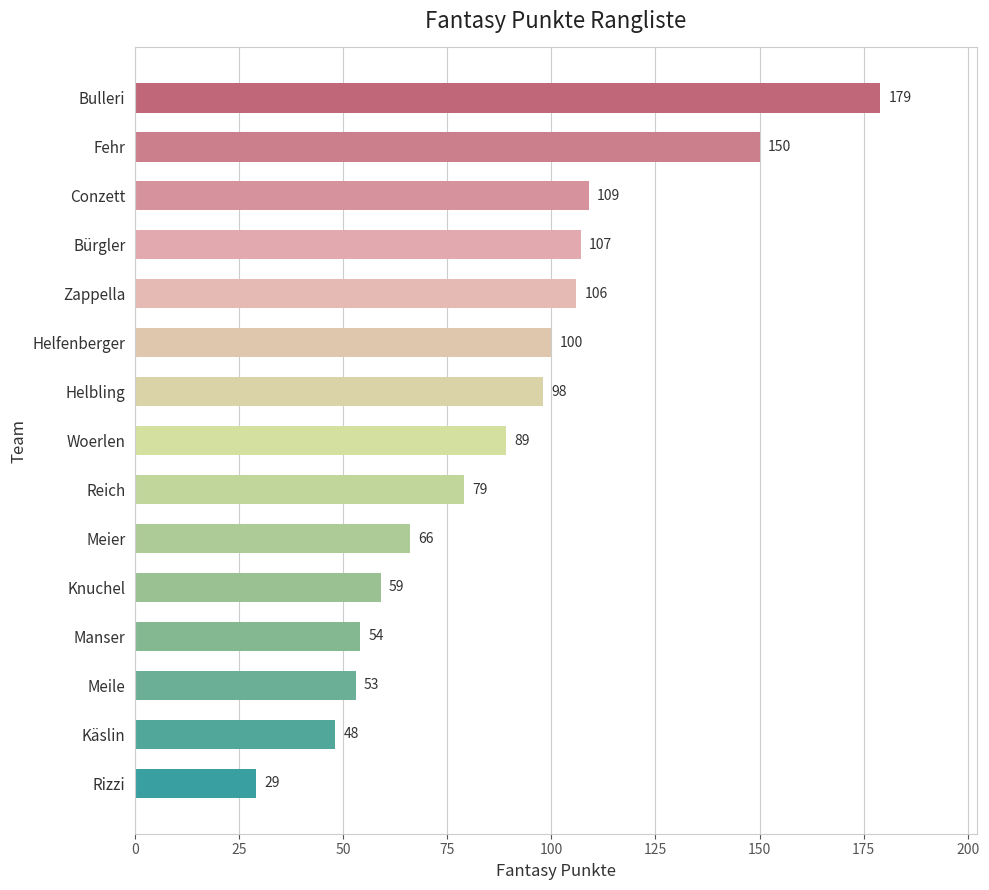

What is the change in value from Bürgler to Fehr?

+43